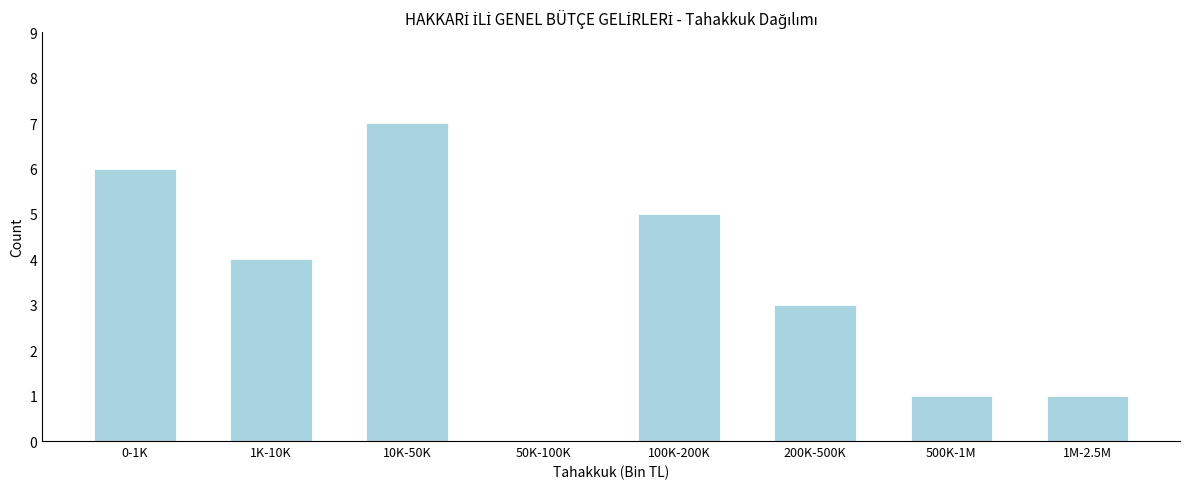

Reading right to left, list all the values displayed in this chart.

1M-2.5M=1	500K-1M=1	200K-500K=3	100K-200K=5	50K-100K=0	10K-50K=7	1K-10K=4	0-1K=6